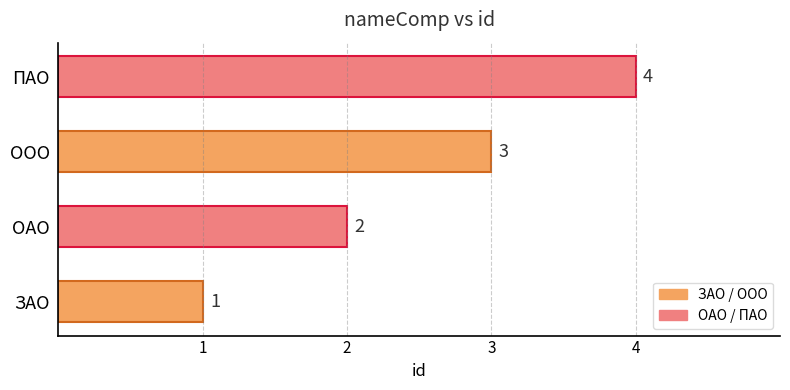

Count the values in the range 2 to 4.

3